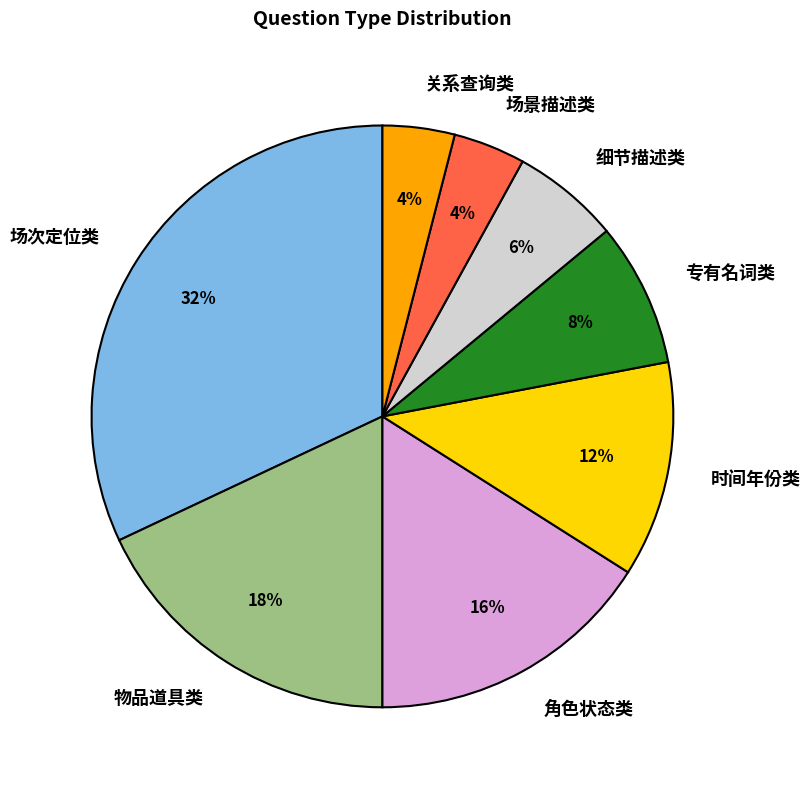

What is the largest slice in the pie chart?

场次定位类